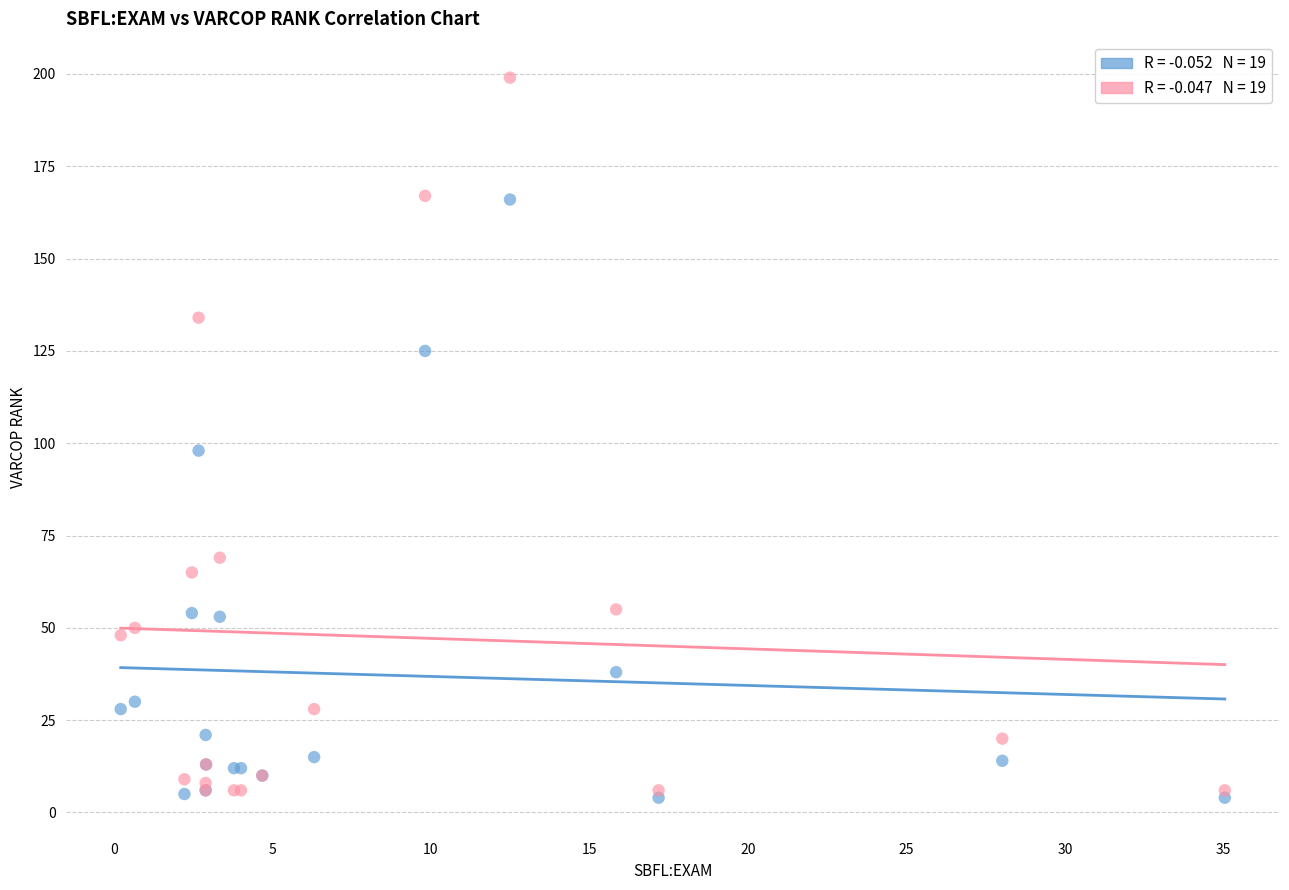

Across all series, what Y value is closest to 101?

98